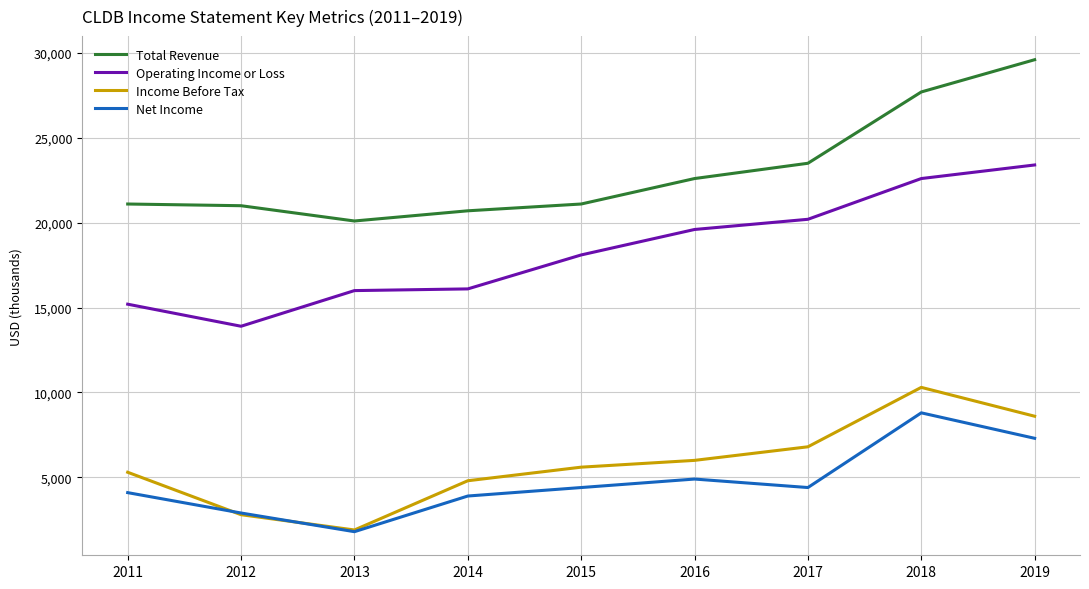

The value of Operating Income or Loss at 2014 is 8850. True or false?

False